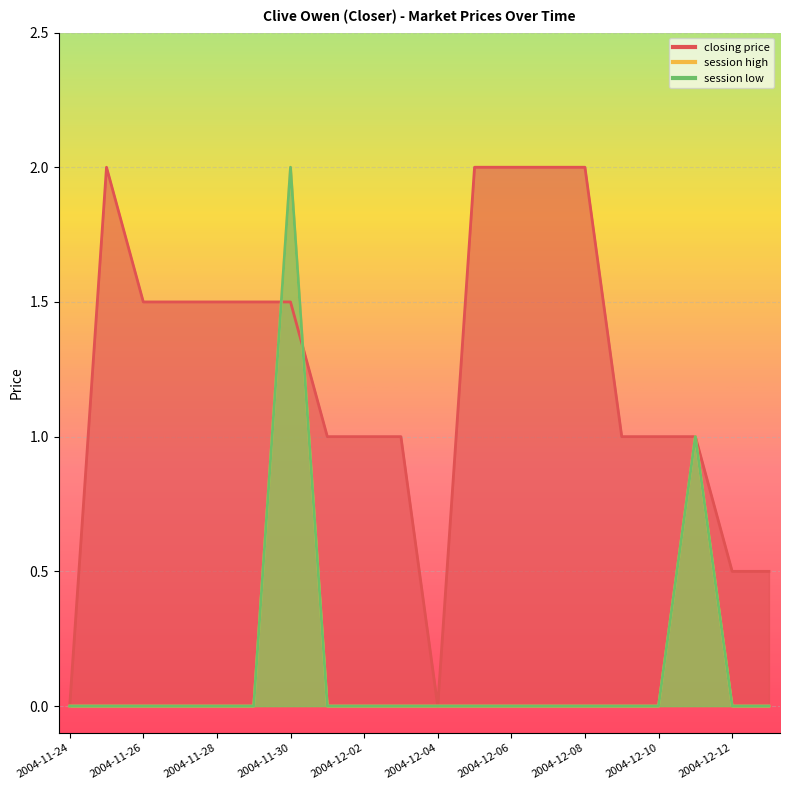

True or false: session high has a value of -1.3 at 2004-11-25.

False